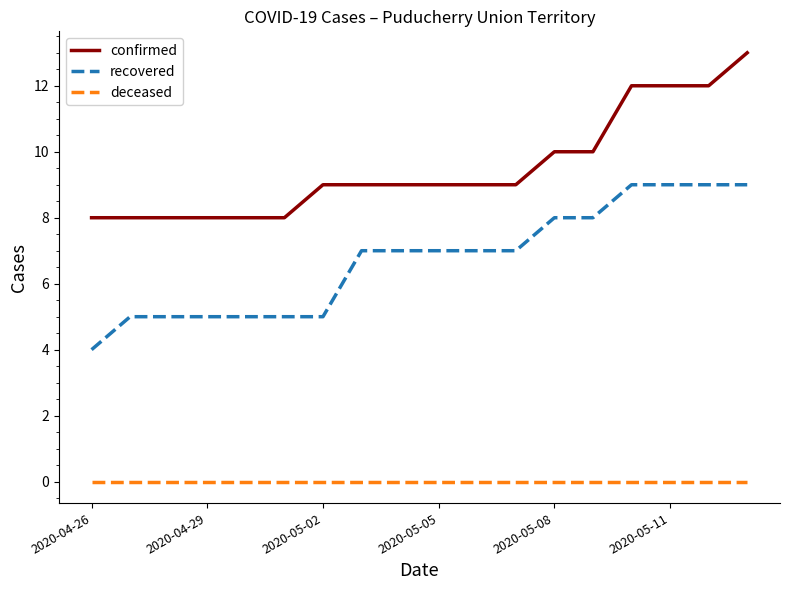

Which series has the largest total across all categories?

confirmed